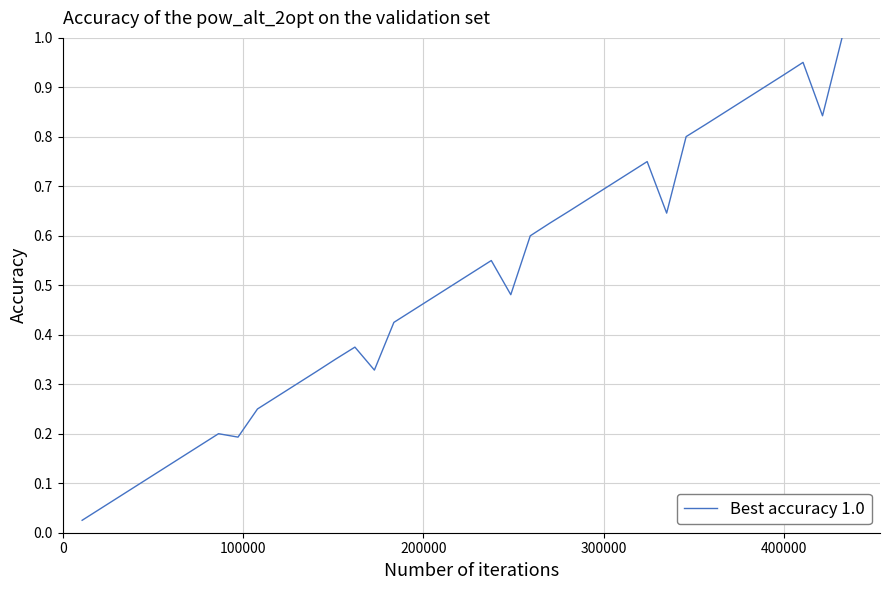

How many distinct data groups are displayed?

1